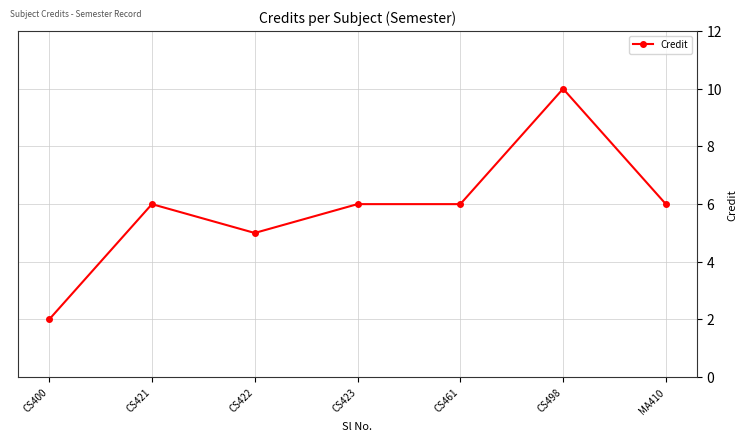

At which category does the data reach its first local peak?

CS421